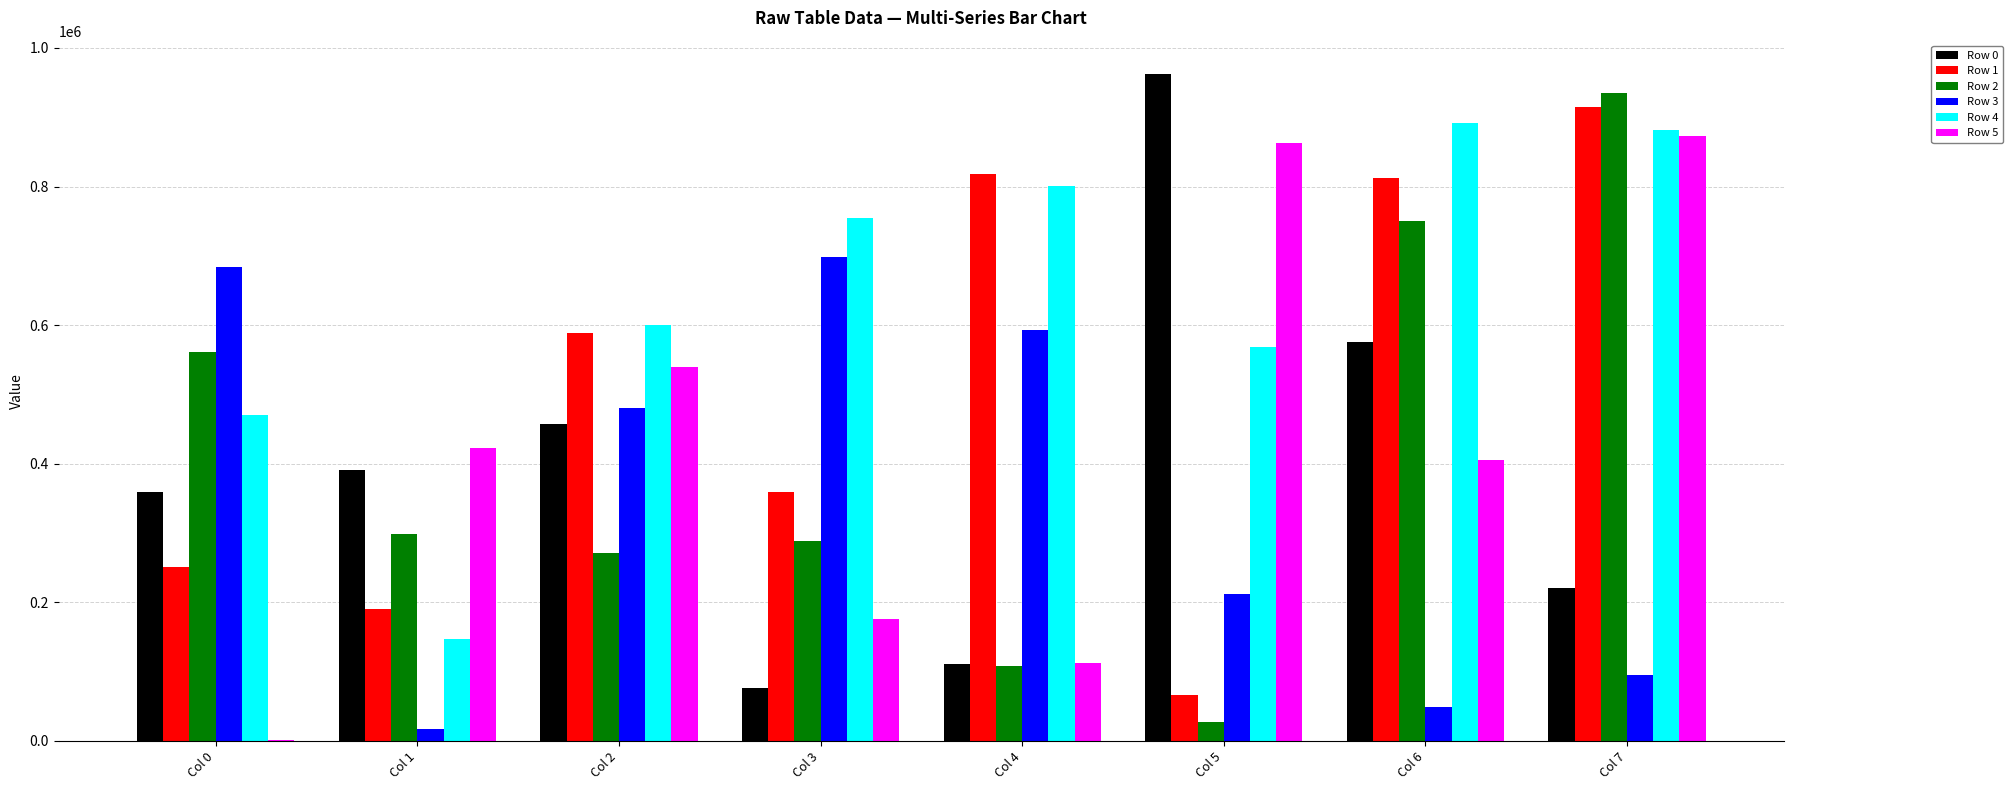

Which category has the highest value across all series?

Col 5